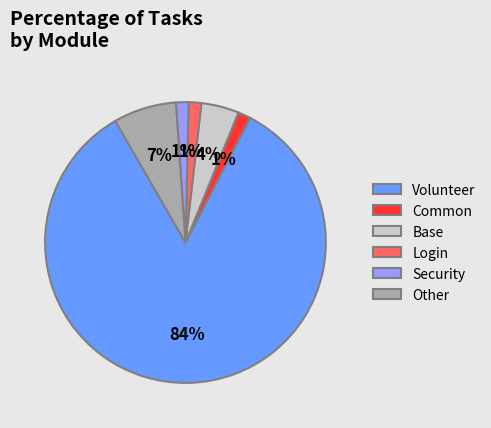

Between Base and Login, which is larger?

Base